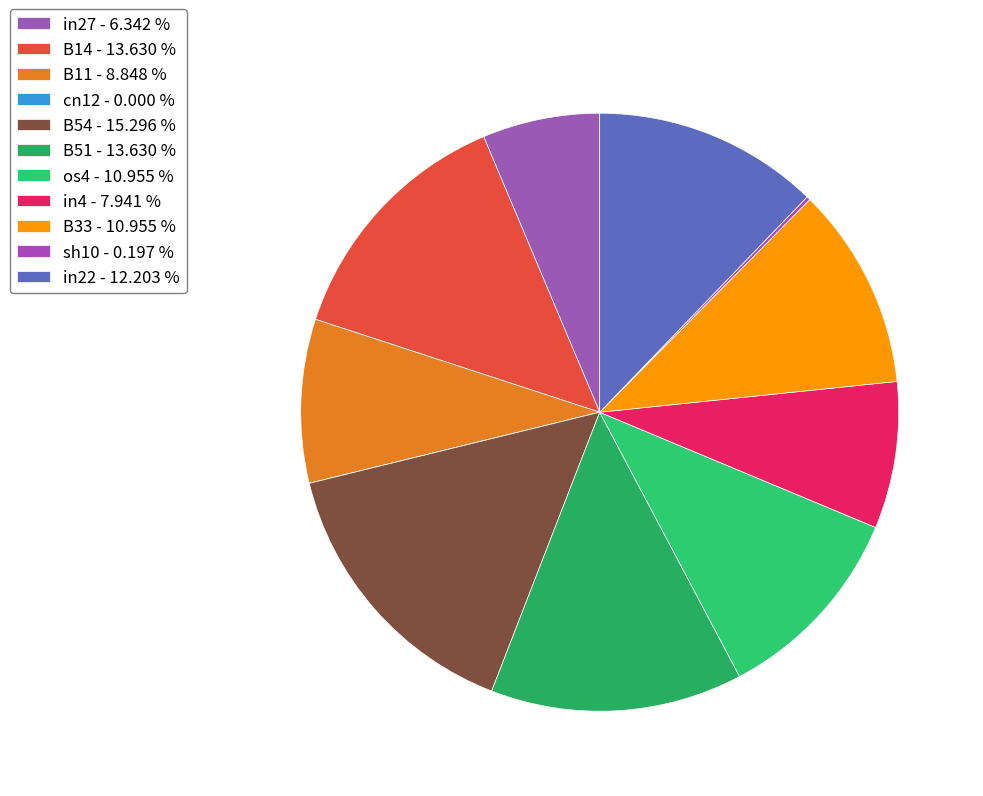

To the nearest percent, what percentage of the pie is os4?

11%